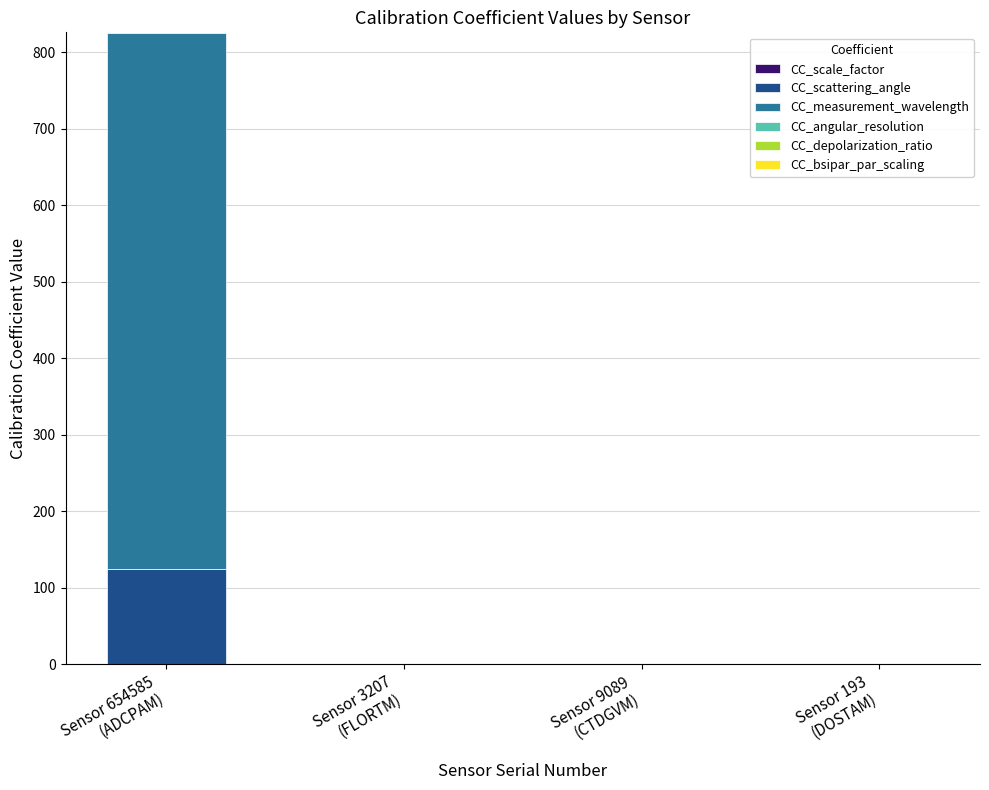

Count the number of data series in this chart.

6